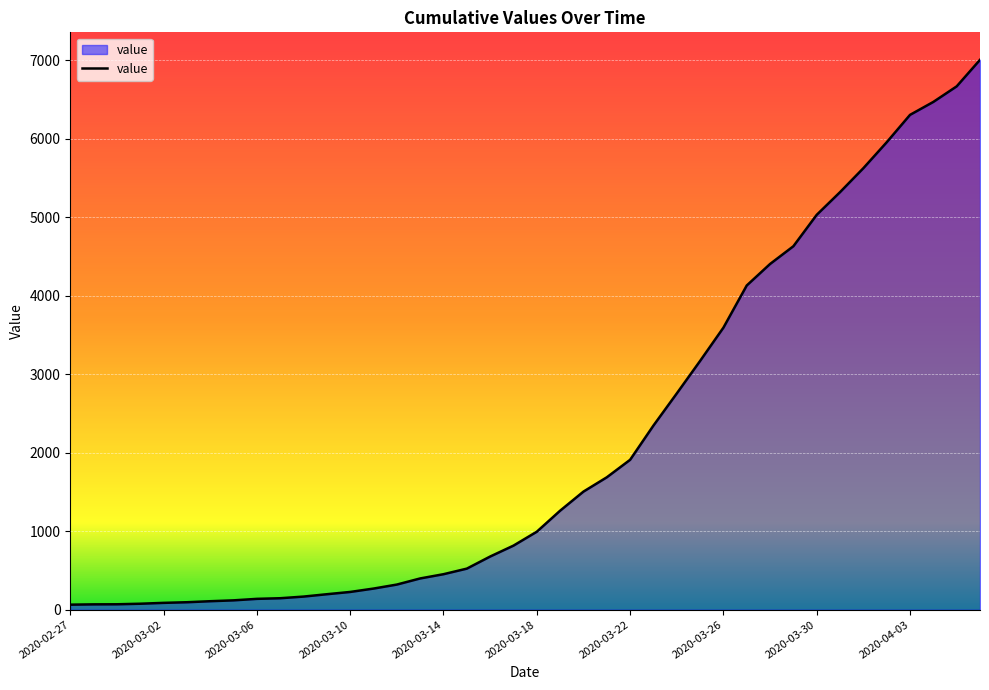

What is the maximum value shown in the chart?

7003